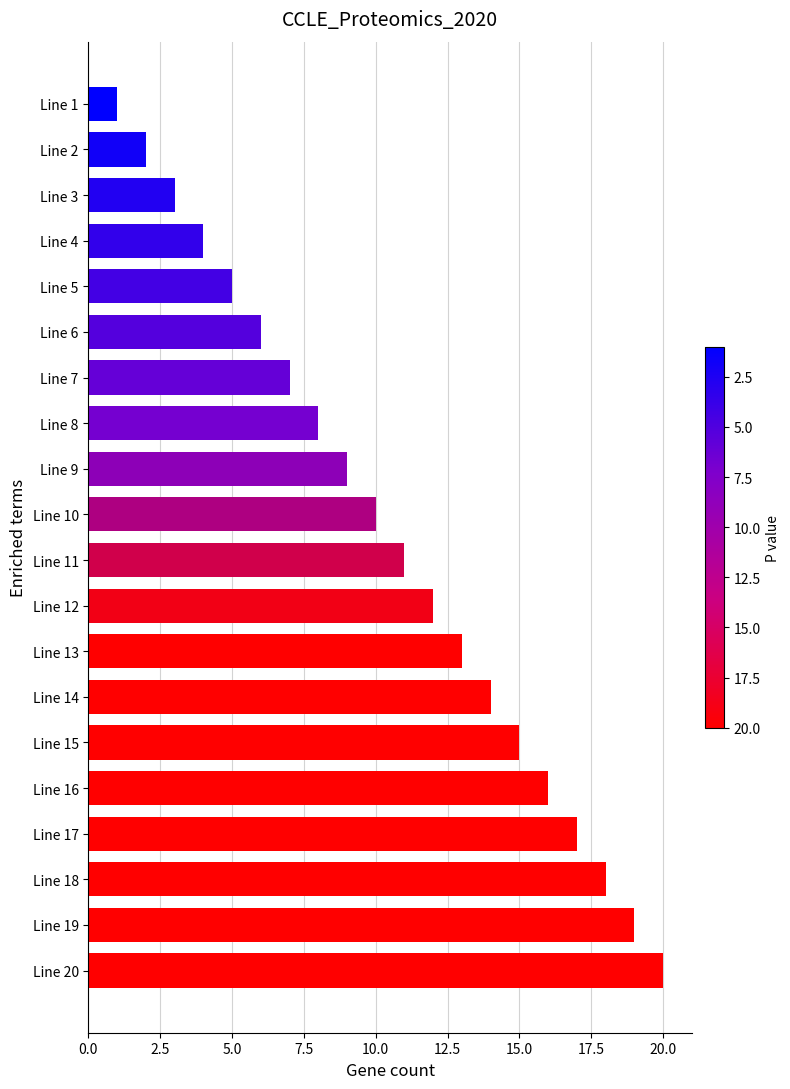

Approximately how many times larger is the value at Line 18 compared to Line 7?

2.6